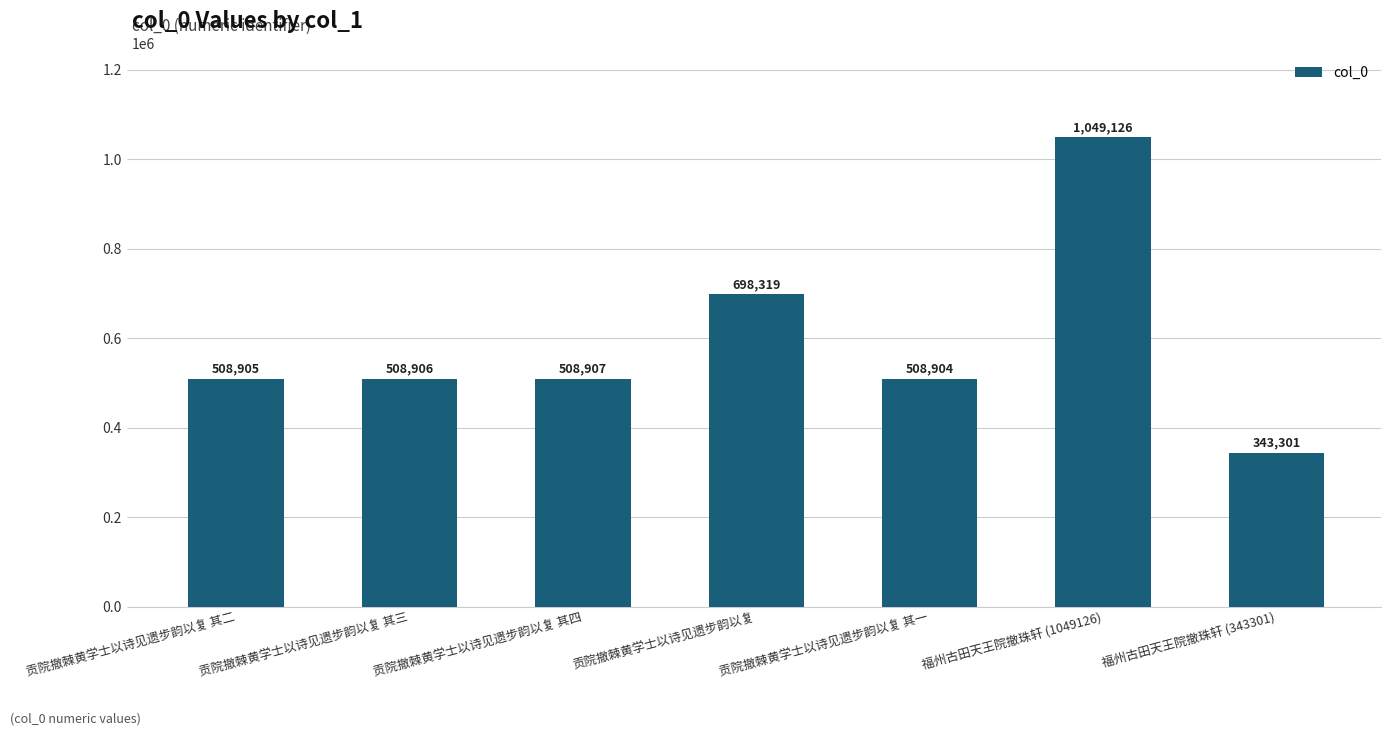

Rank the categories by value from lowest to highest.

福州古田天王院撤珠轩 (343301), 贡院撤棘黄学士以诗见遗步韵以复 其一, 贡院撤棘黄学士以诗见遗步韵以复 其二, 贡院撤棘黄学士以诗见遗步韵以复 其三, 贡院撤棘黄学士以诗见遗步韵以复 其四, 贡院撤棘黄学士以诗见遗步韵以复, 福州古田天王院撤珠轩 (1049126)